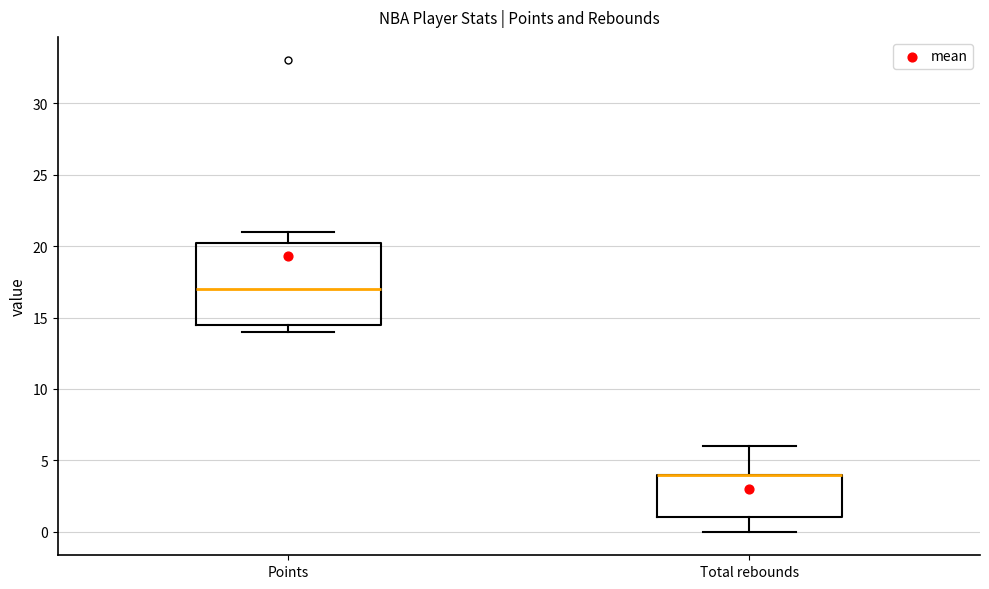

Which box is the tallest, from its lower edge to its upper edge?

Points